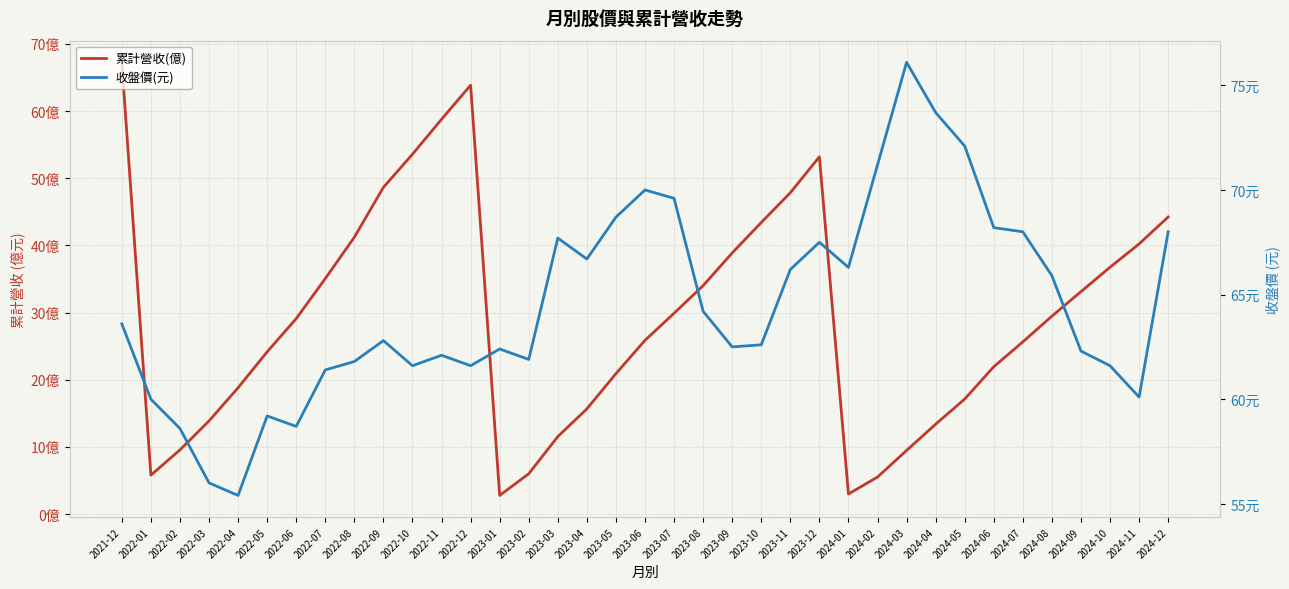

How many distinct data groups are displayed?

2